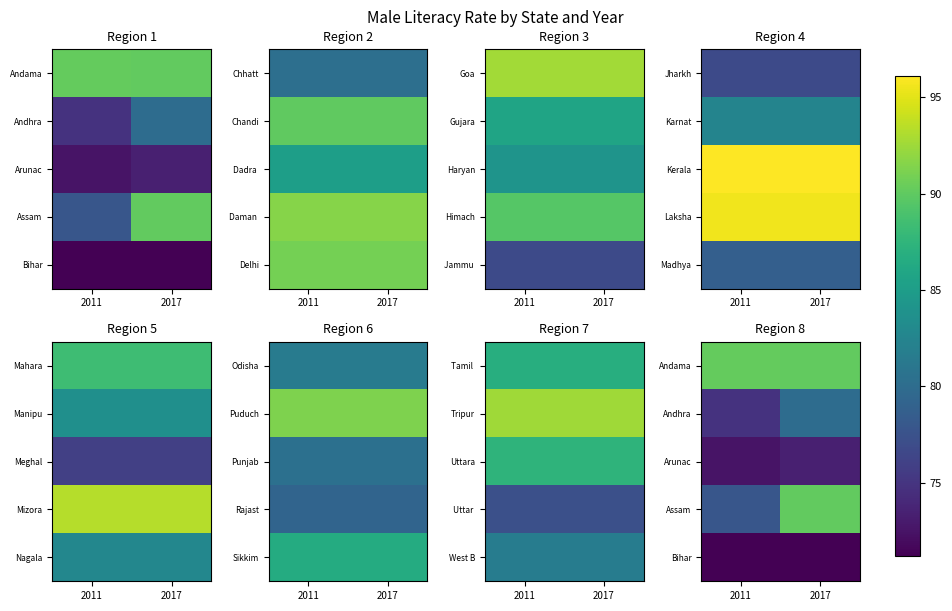

Is it true that Assam equals 77.8 at 2011?

True